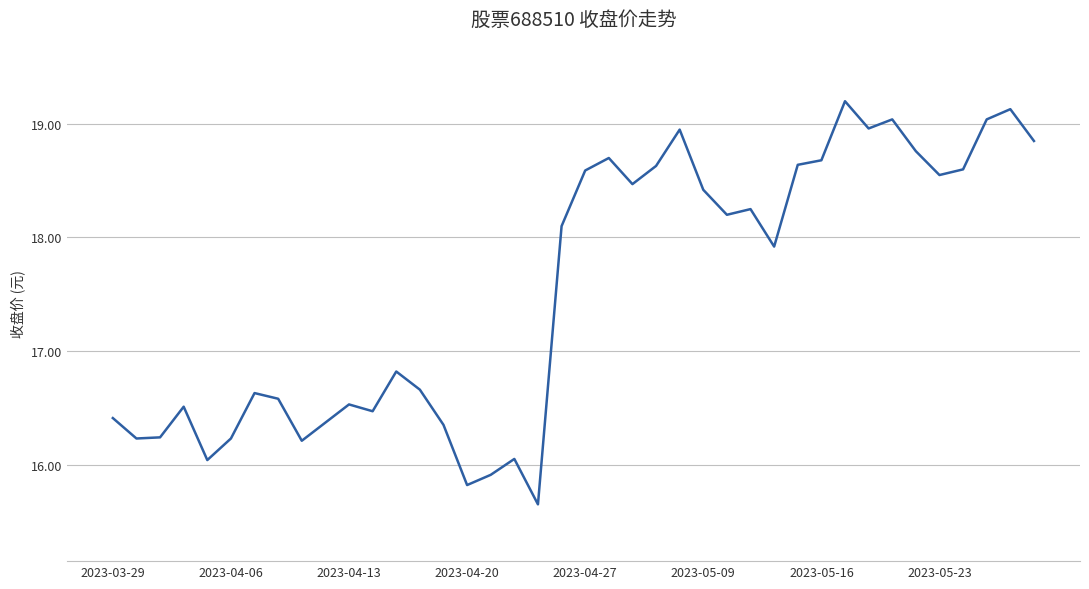

How many interior local valleys (lower than both neighbors) does the data have?

11